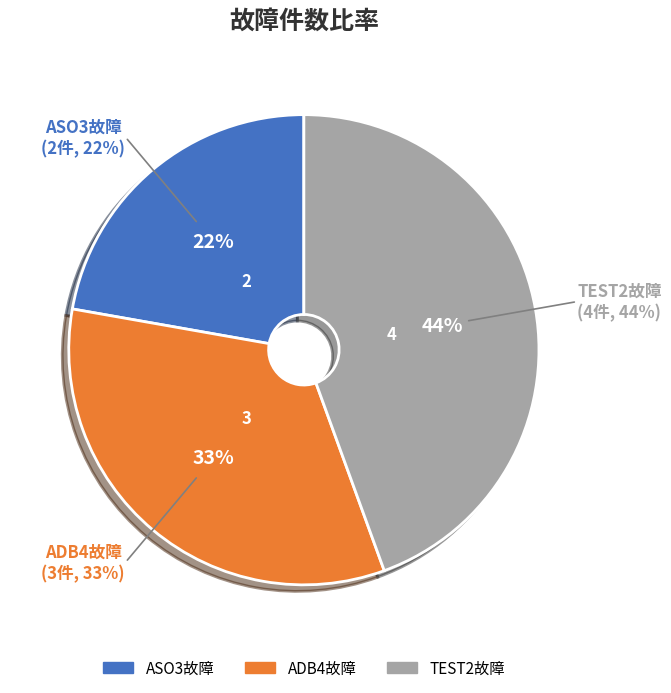

Combined, what portion of the pie is TEST2故障 and ADB4故障?

77.8%